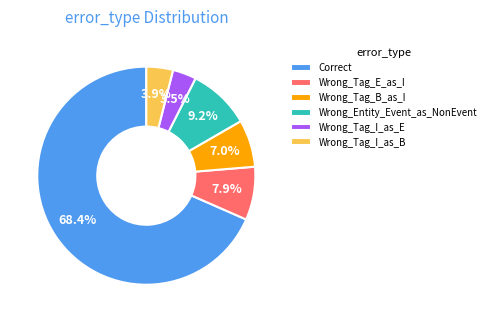

What is the largest slice in the pie chart?

Correct